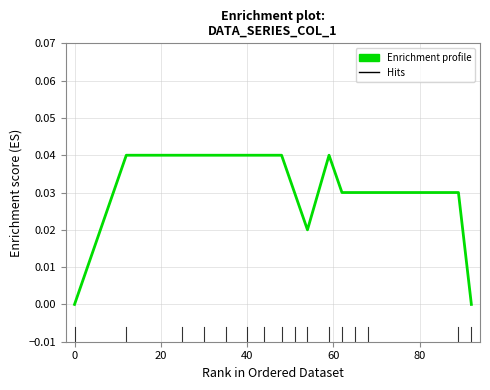

How many lines are shown in the chart?

1